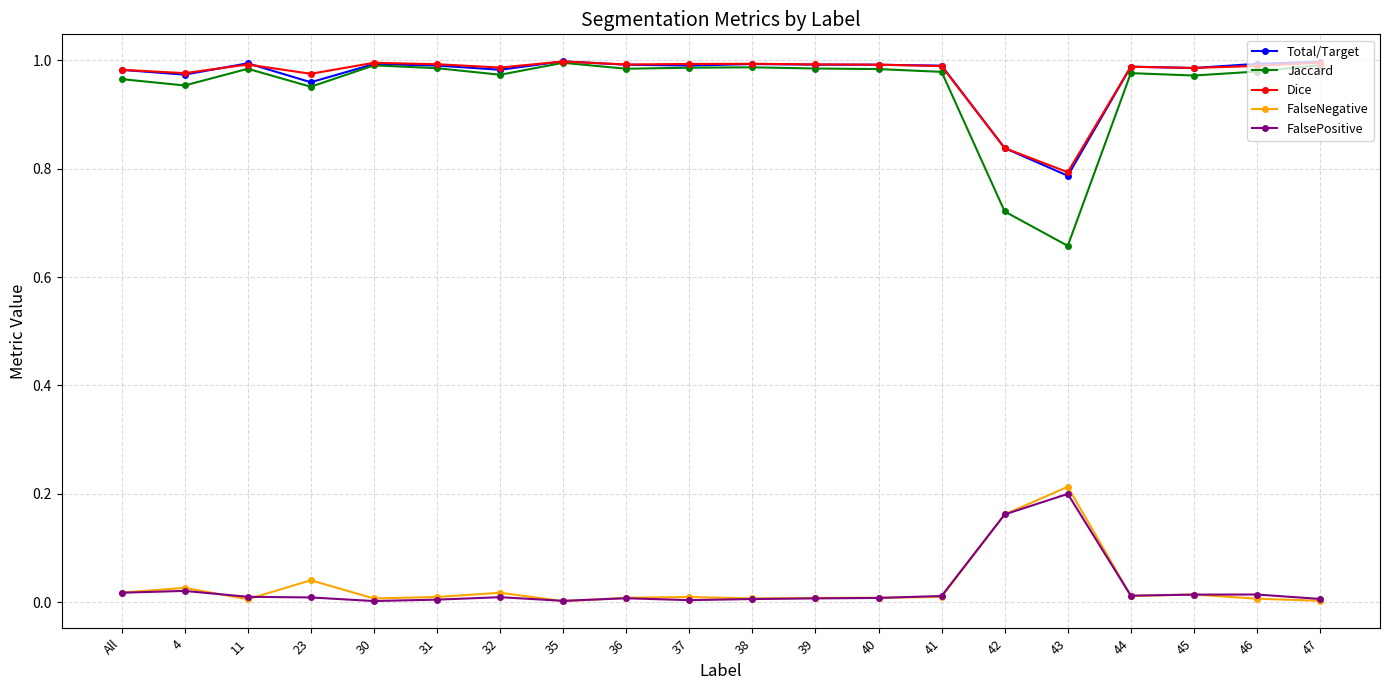

What is the label of the 8th point from the right?

40